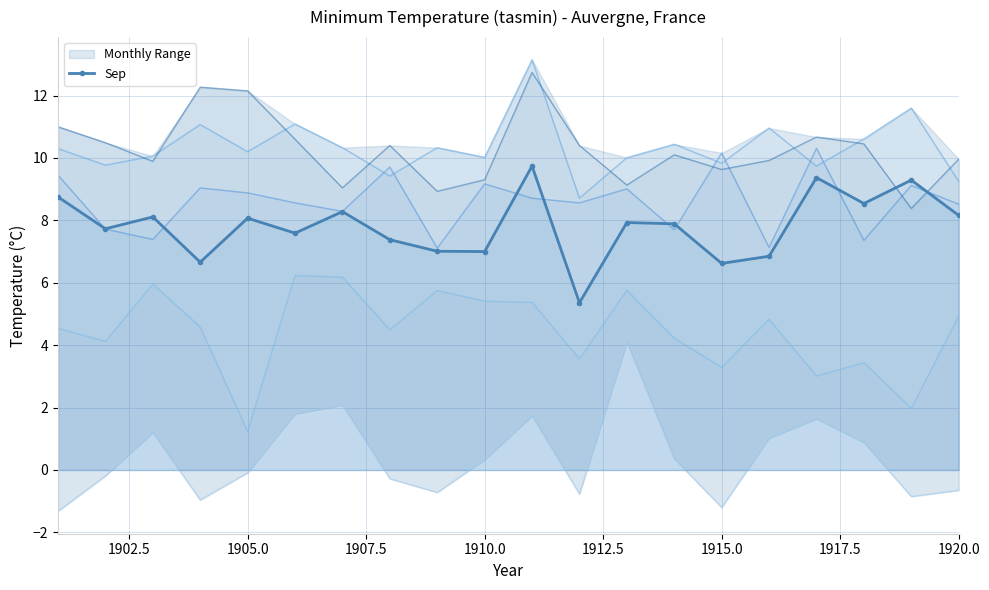

What is the maximum value shown in the chart?

9.7